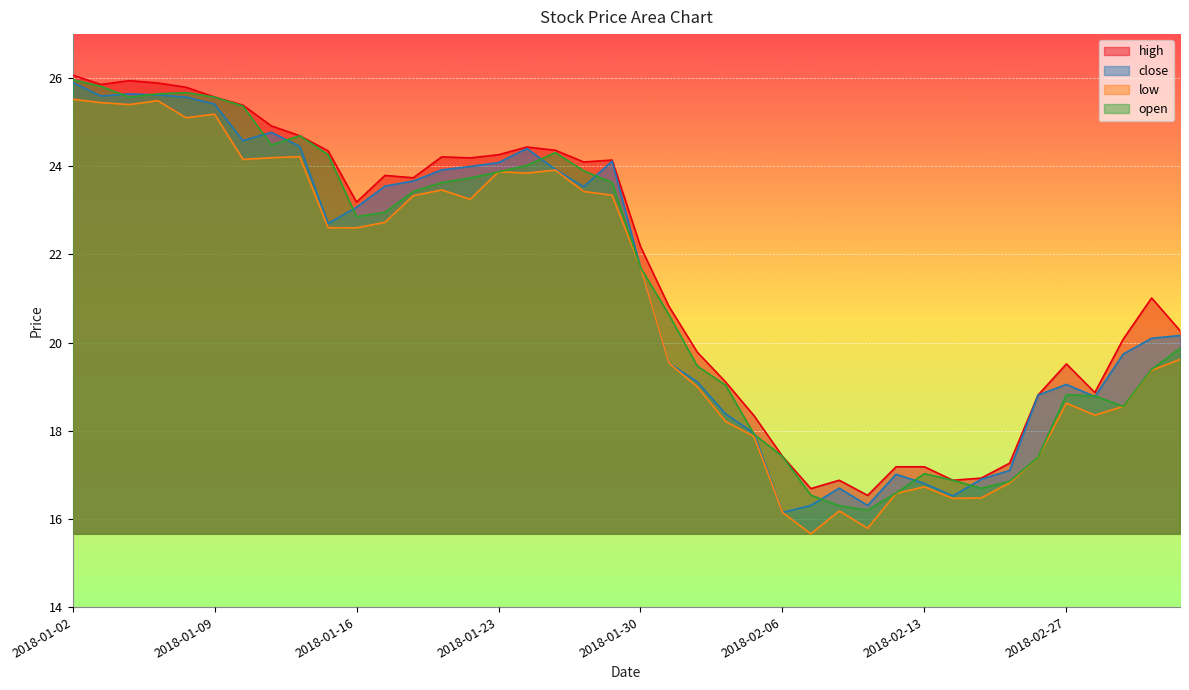

What is the difference between the high values at 2018-01-16 and 2018-01-12?

1.5